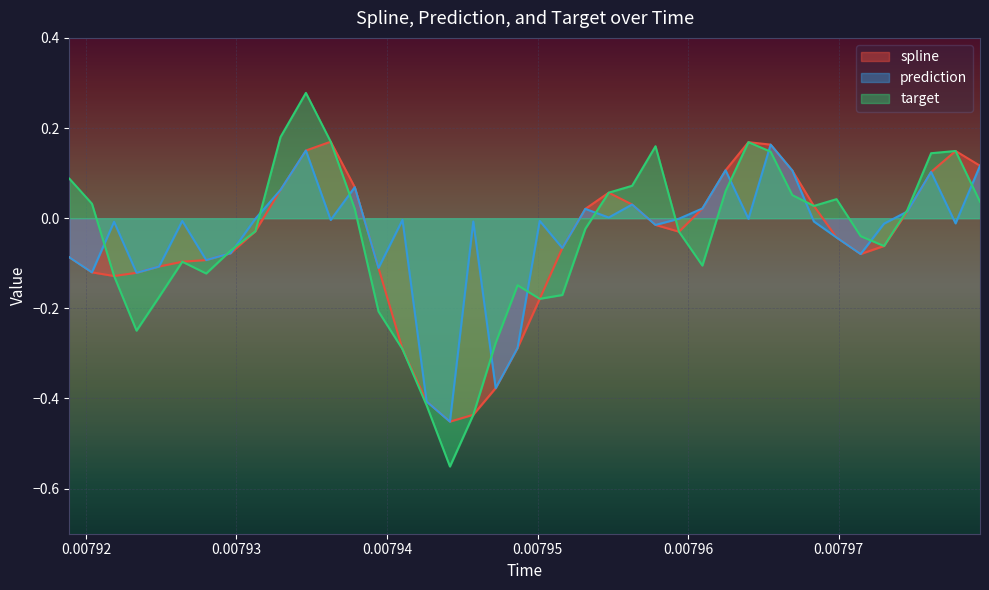

Which series has the widest spread of values?

target